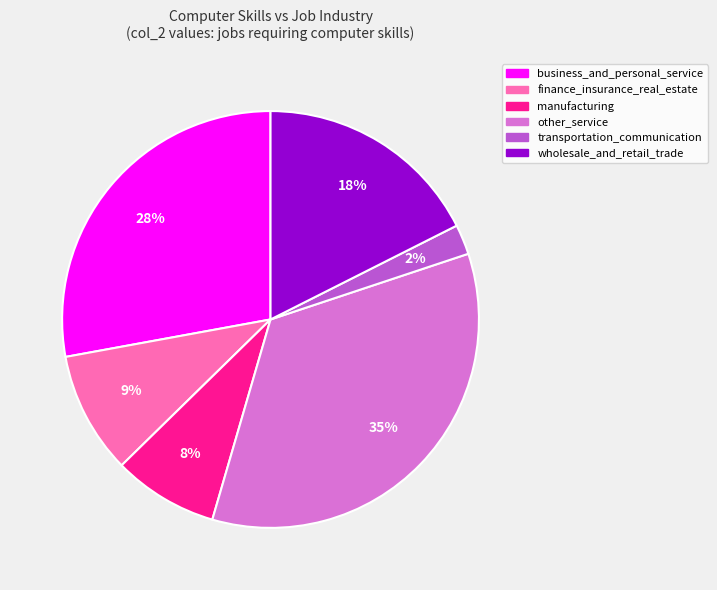

Which category has the biggest portion of the pie?

other_service